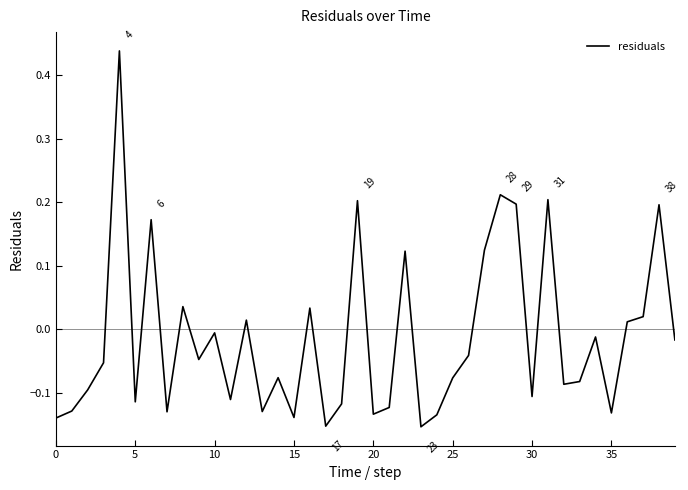

What is the difference between the maximum and minimum values?

0.6